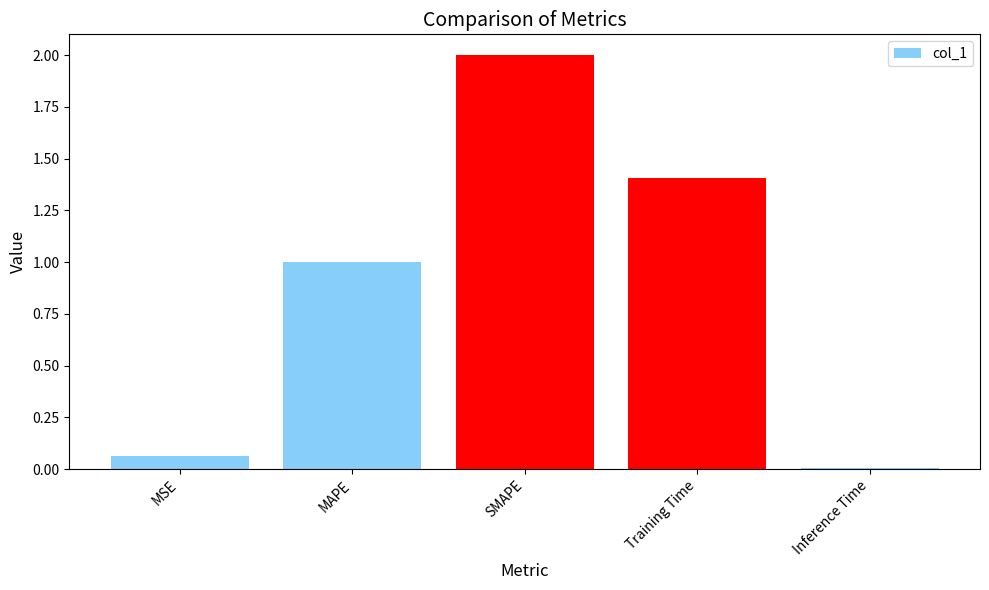

What is the maximum value shown in the chart?

2.0